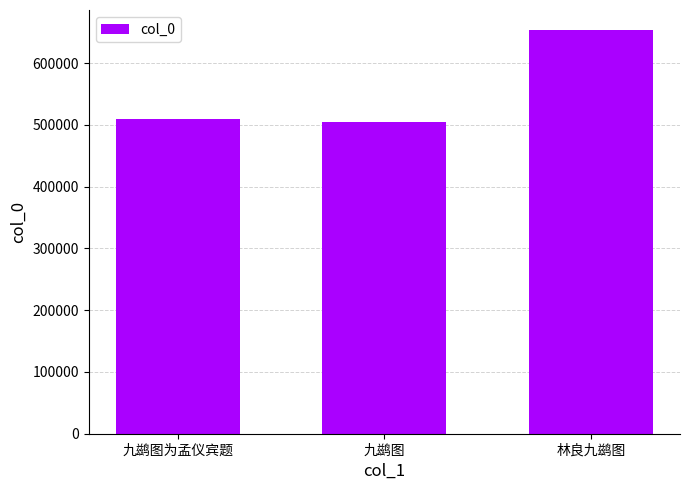

Approximately how many times larger is the value at 九鹚图 compared to 九鹚图为孟仪宾题?

1.0